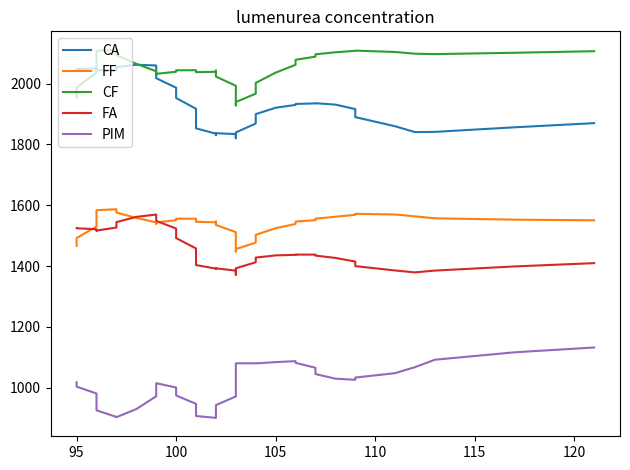

Which series has the largest range (max minus min)?

CA